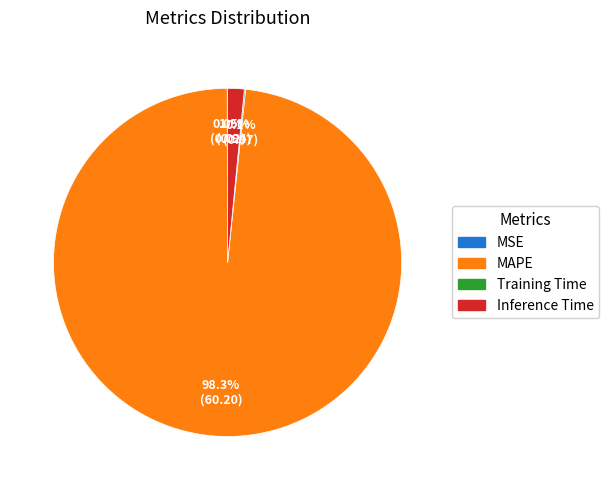

Which slice represents more than half of the pie?

MAPE